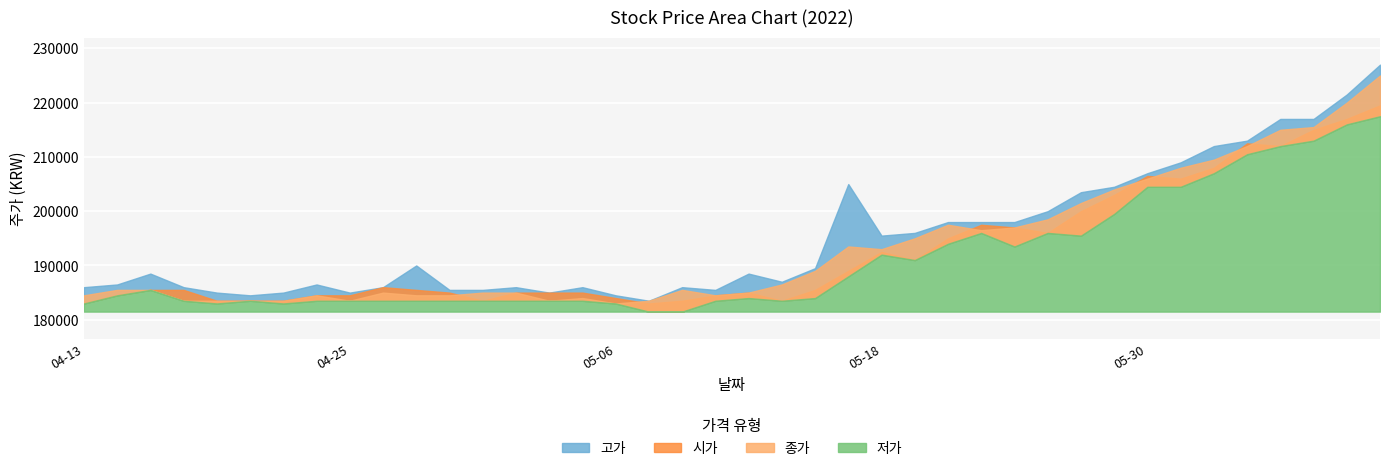

How many values in the 종가 series are below 185500?

18